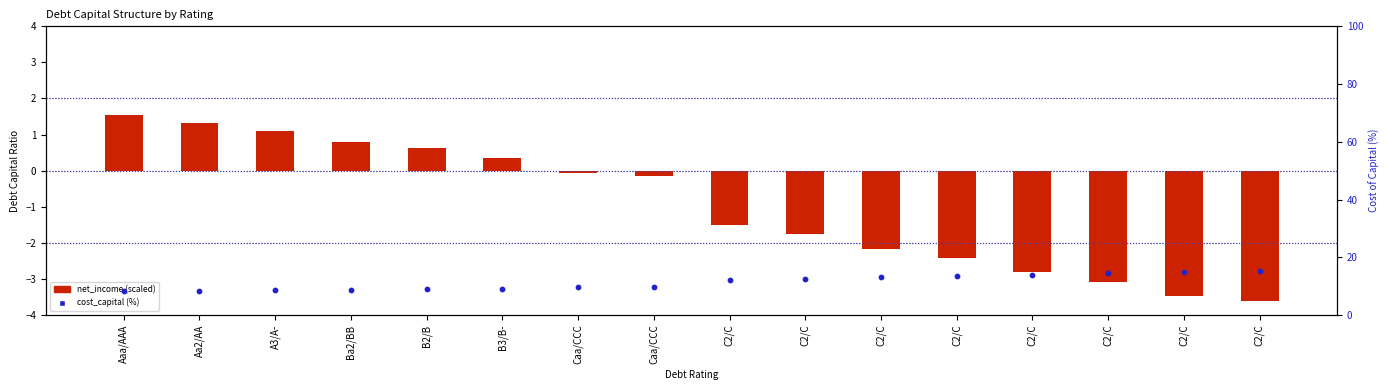

What is the total value across all series at C2/C?

10.6